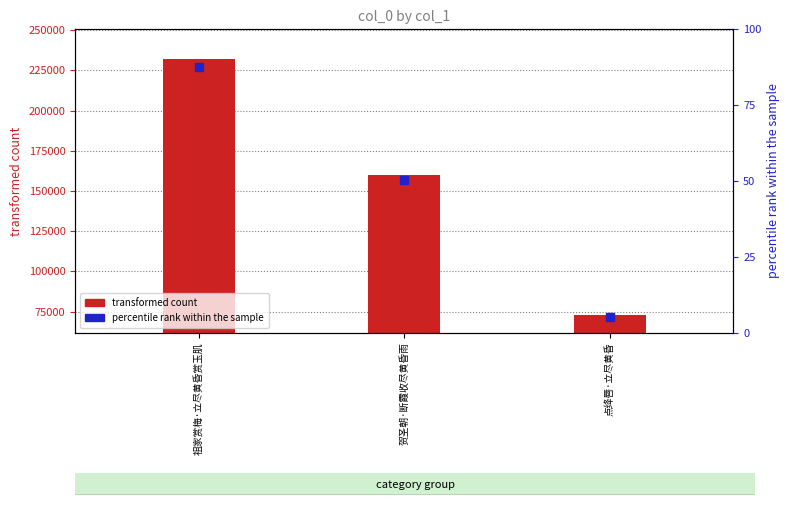

How many data points are above 160138?

1